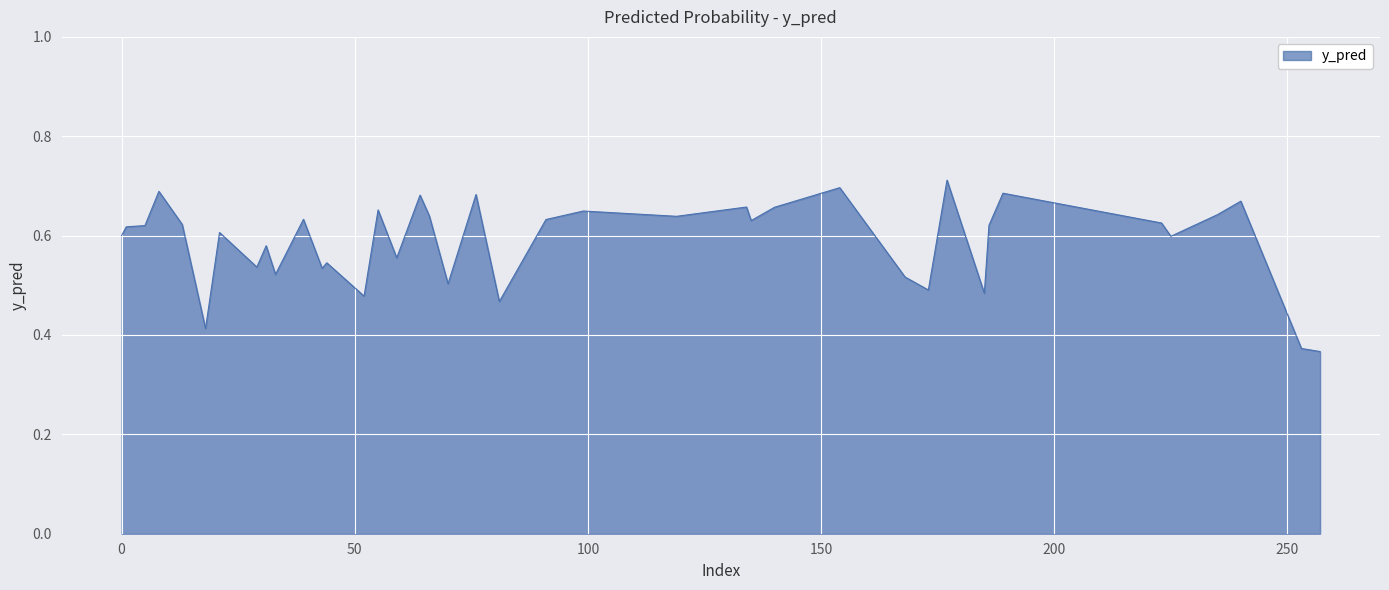

True or false: the data has more than 1 interior local peaks.

True